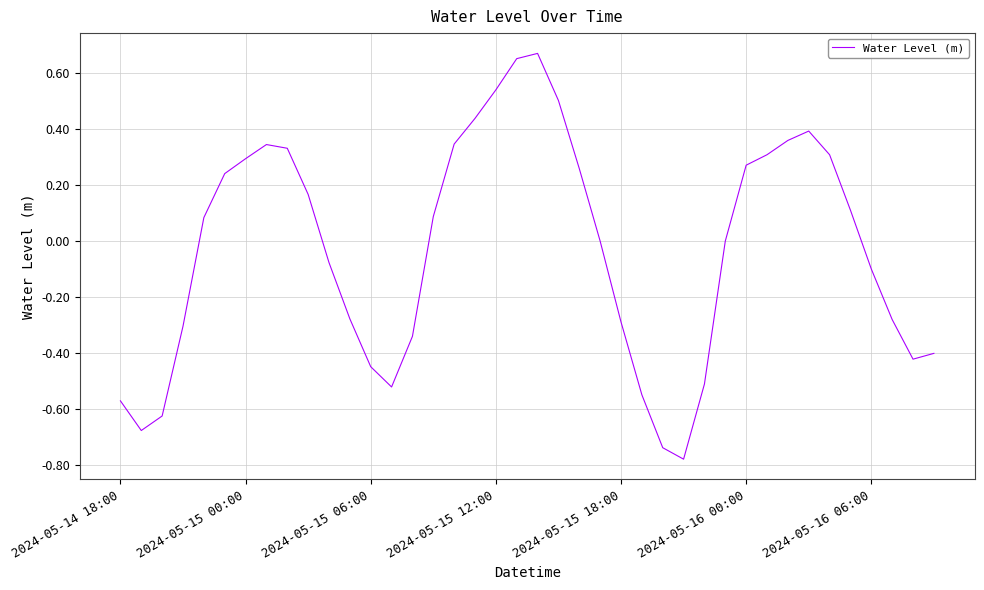

What is the difference between the maximum and minimum values?

1.4